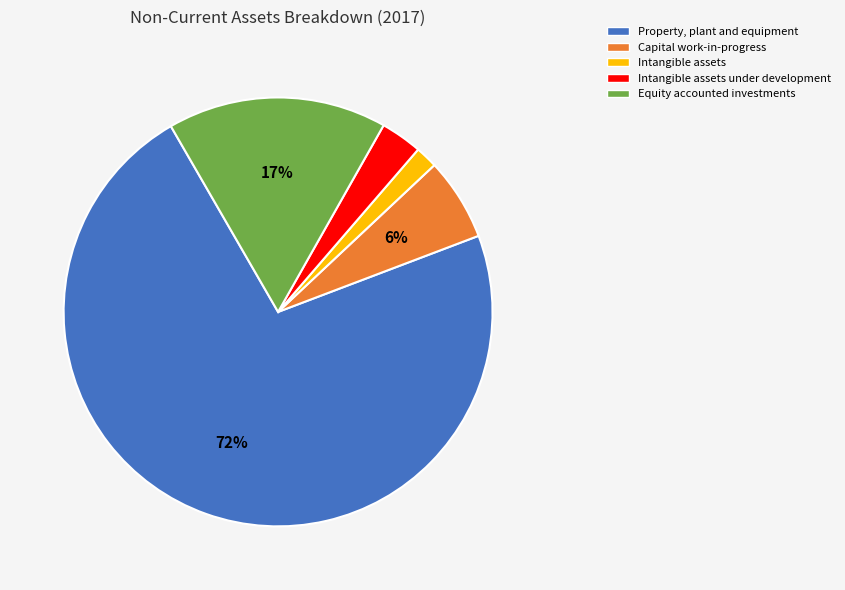

To the nearest percent, what is the combined percentage of Capital work-in-progress and Intangible assets?

8%